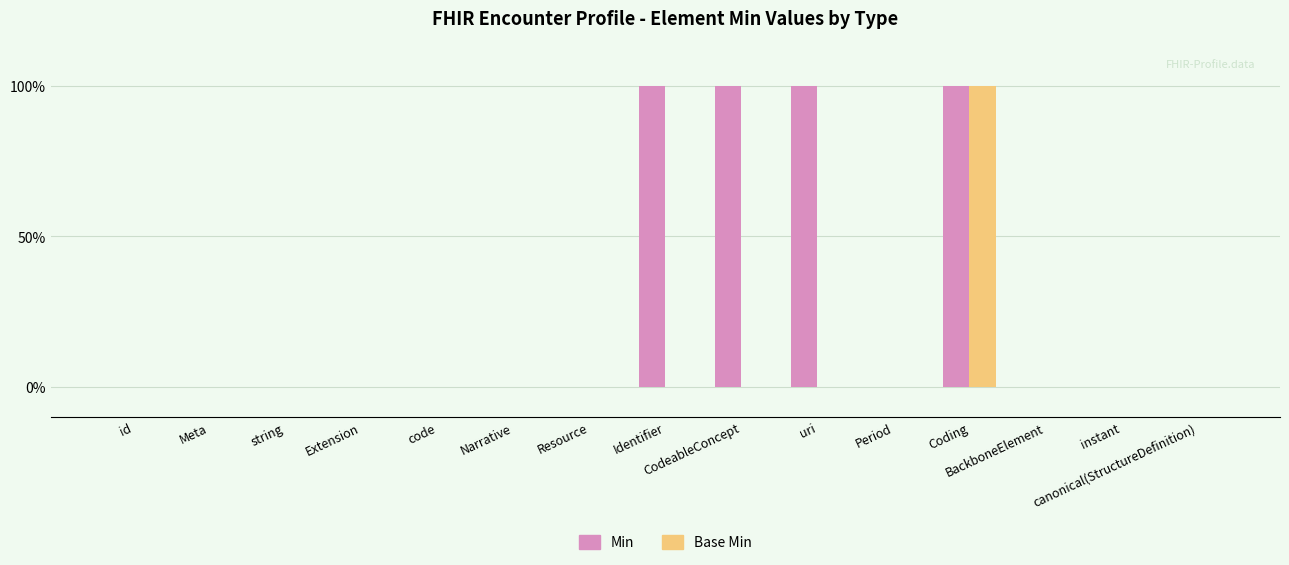

Which series has the largest total across all categories?

Min